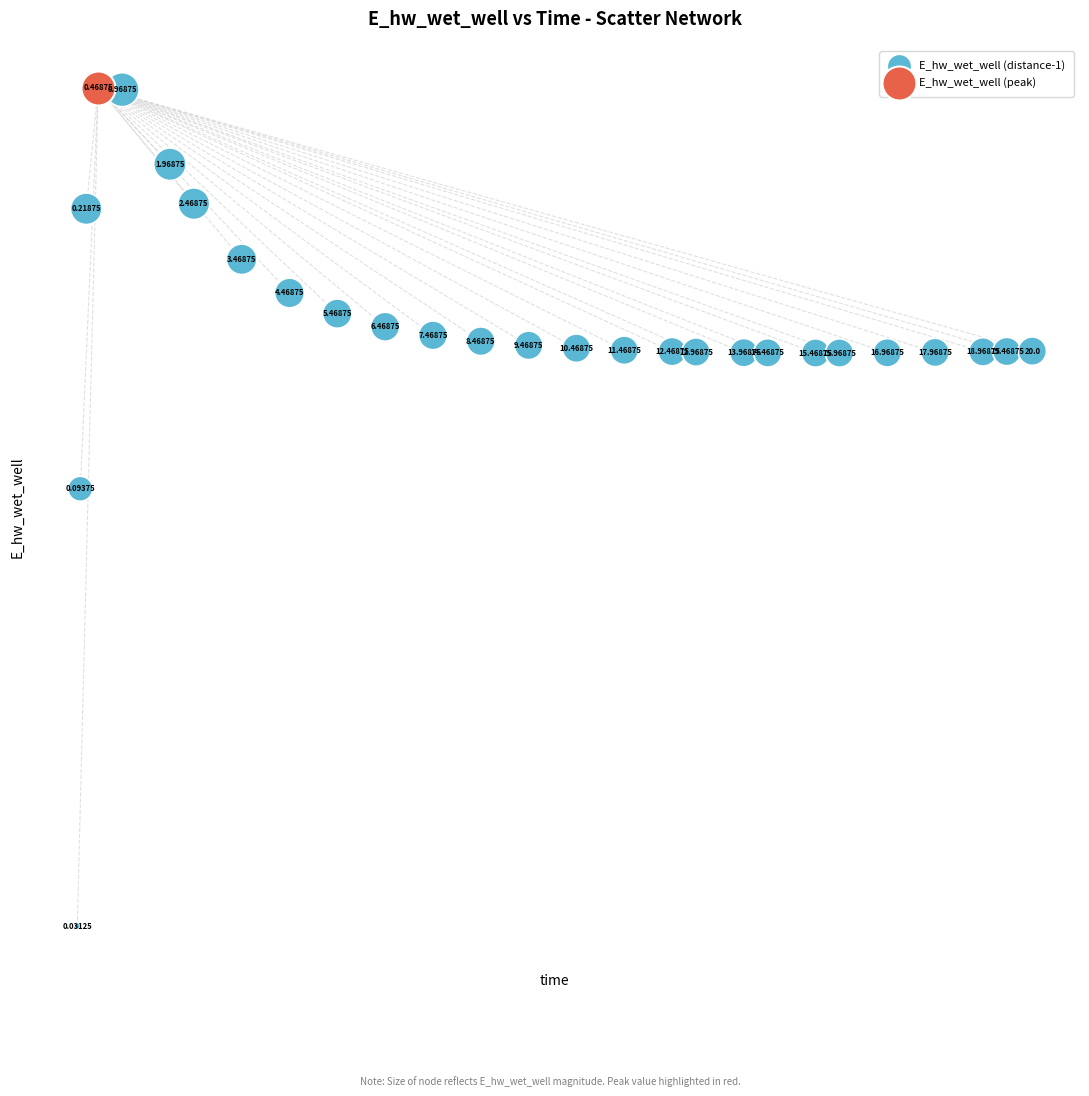

What are all the series names shown in the legend?

E_hw_wet_well (distance-1), E_hw_wet_well (peak)